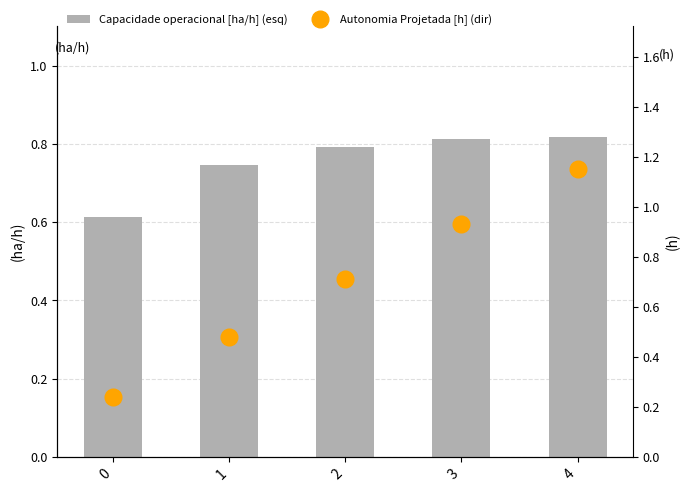

At how many categories does at least one series exceed 0?

5